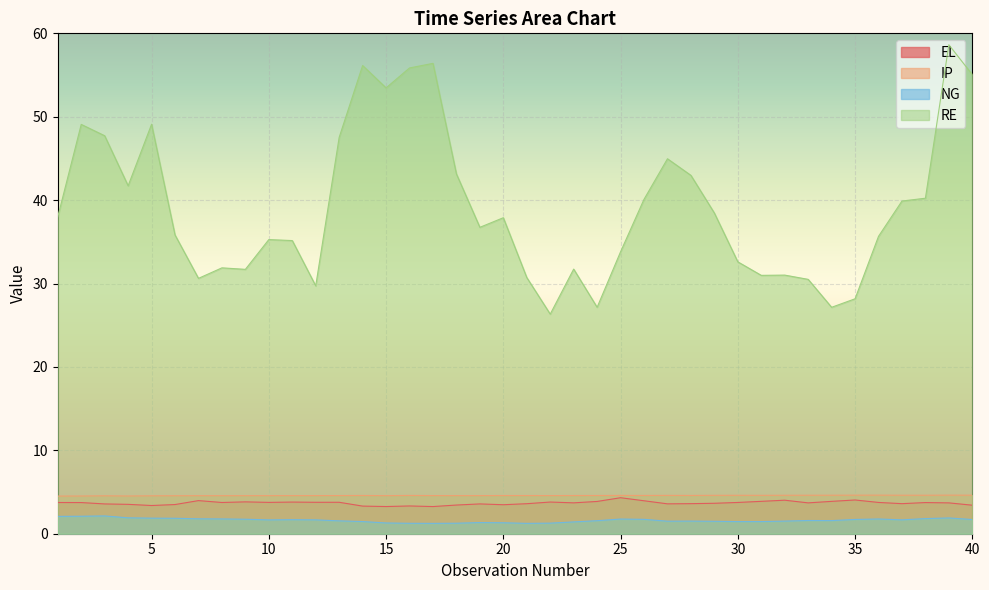

Reading left to right, transcribe all the data shown in this chart.

EL: 3.7	3.7	3.6	3.5	3.4	3.5	4.0	3.7	3.8	3.8	3.8	3.8	3.8	3.3	3.3	3.3	3.3	3.4	3.6	3.5	3.6	3.8	3.7	3.9	4.3	4.0	3.6	3.6	3.7	3.7	3.9	4.0	3.7	3.9	4.0	3.8	3.6	3.7	3.7	3.4
IP: 4.5	4.5	4.5	4.5	4.5	4.6	4.6	4.6	4.6	4.6	4.6	4.6	4.6	4.6	4.6	4.6	4.6	4.6	4.6	4.6	4.6	4.6	4.6	4.6	4.6	4.6	4.6	4.6	4.6	4.6	4.6	4.6	4.6	4.6	4.6	4.6	4.6	4.6	4.6	4.6
NG: 2.1	2.1	2.1	1.9	1.9	1.9	1.8	1.8	1.7	1.7	1.7	1.7	1.5	1.5	1.3	1.2	1.2	1.3	1.3	1.3	1.2	1.3	1.4	1.6	1.8	1.7	1.5	1.5	1.5	1.5	1.5	1.5	1.6	1.6	1.7	1.8	1.7	1.8	1.9	1.7
RE: 38.0	49.1	47.7	41.7	49.1	35.8	30.6	31.9	31.7	35.3	35.1	29.7	47.5	56.1	53.5	55.9	56.4	43.1	36.7	37.9	30.7	26.3	31.7	27.1	33.8	40.1	45.0	43.0	38.5	32.6	31.0	31.0	30.5	27.1	28.2	35.7	39.9	40.2	58.6	55.0